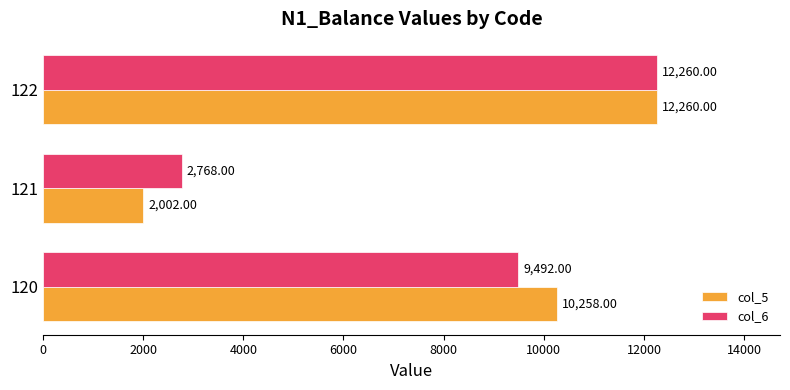

What is the difference between the highest and lowest values at 121?

766